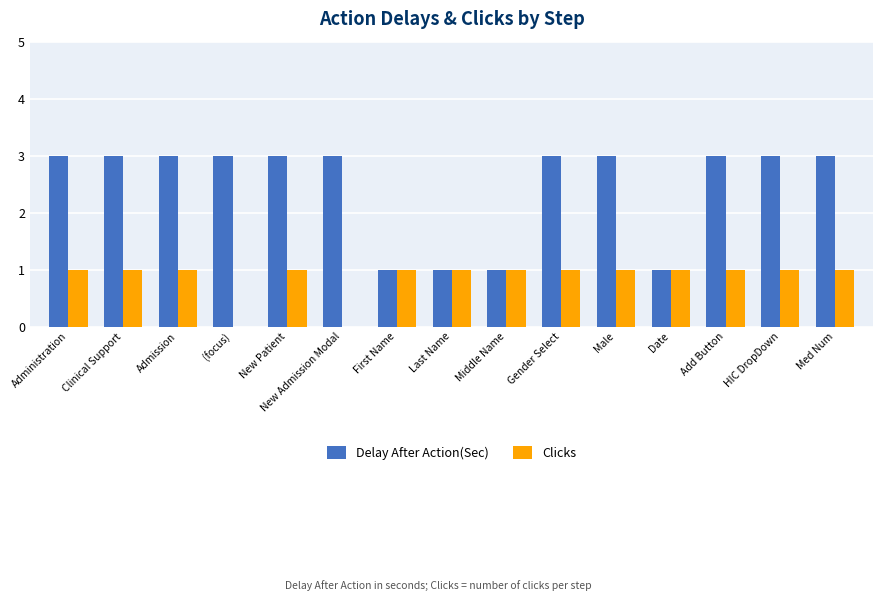

Between Middle Name and Med Num, which series saw the biggest shift?

Delay After Action(Sec)